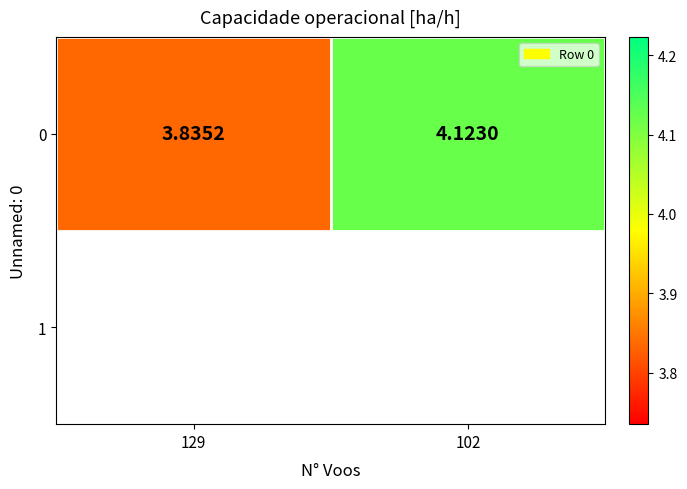

What is the ratio of the value at 129 to the value at 102?

0.9